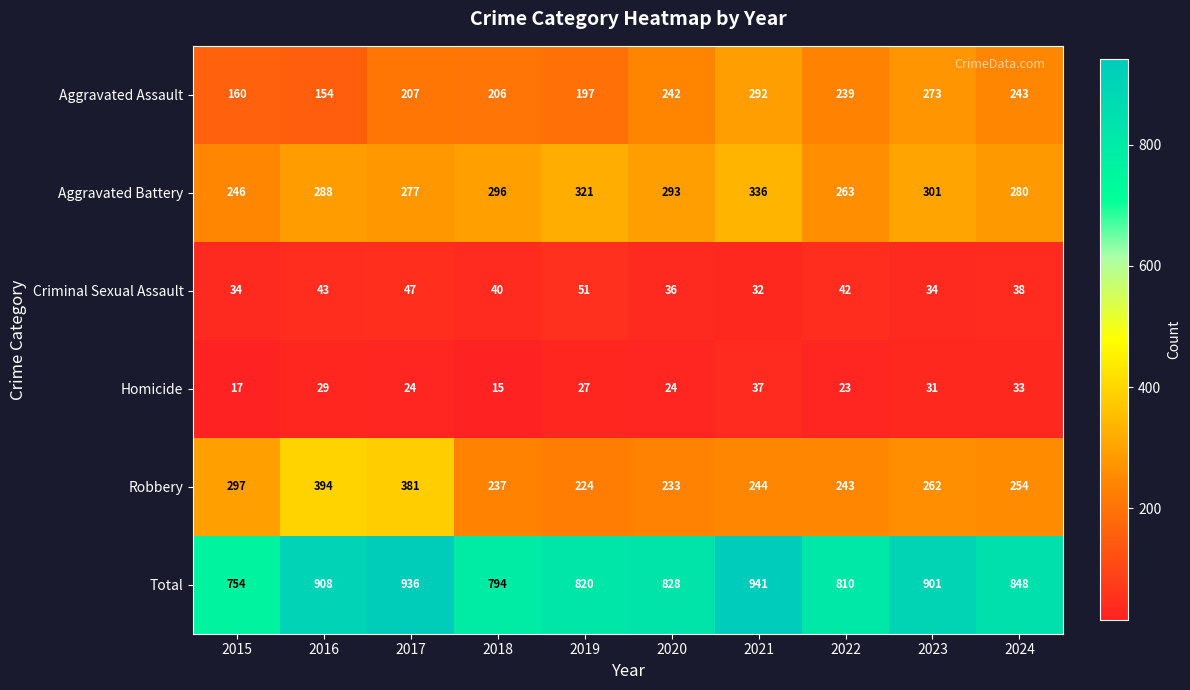

Rank the series at 2017 from lowest to highest value.

Homicide, Criminal Sexual Assault, Aggravated Assault, Aggravated Battery, Robbery, Total